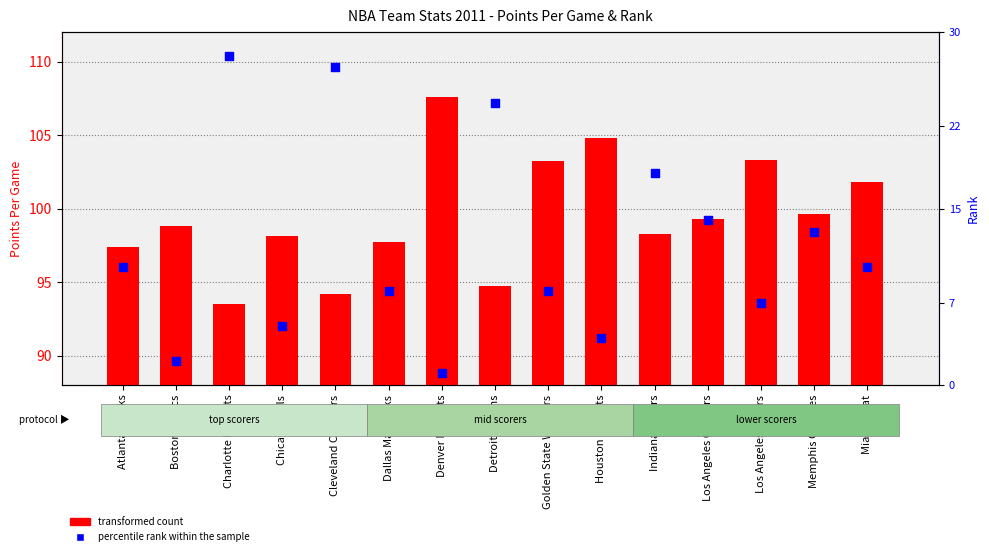

What is the total value across all series at Houston Rockets?

108.8